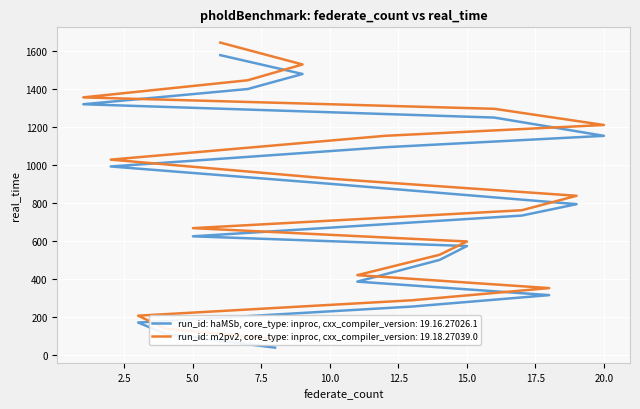

Which category has the lowest value across all series?

8